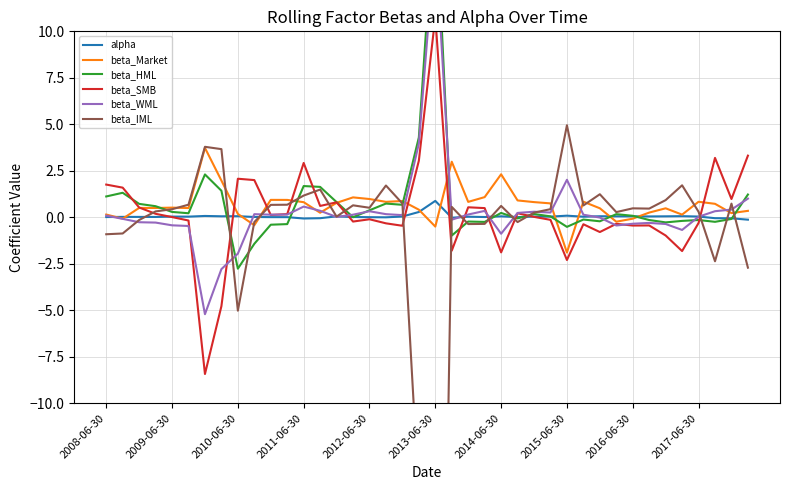

The beta_WML series shows 1.0 at 39. True or false?

True